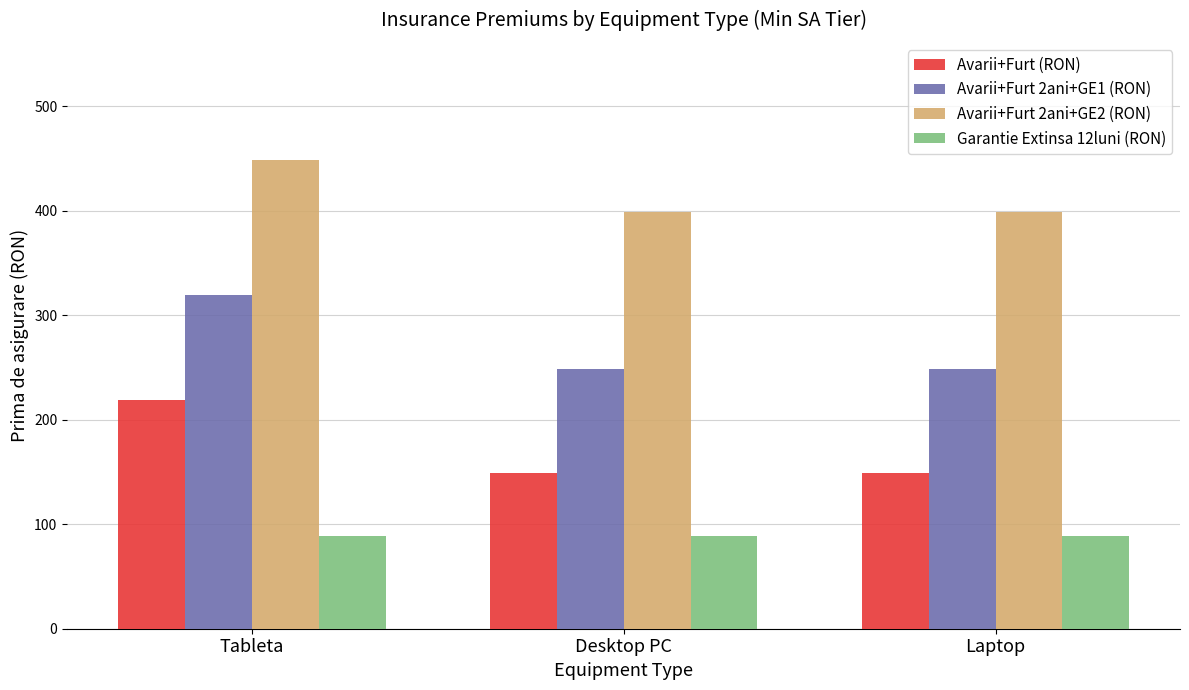

What is the spread (max minus min) of values at Desktop PC?

310.0